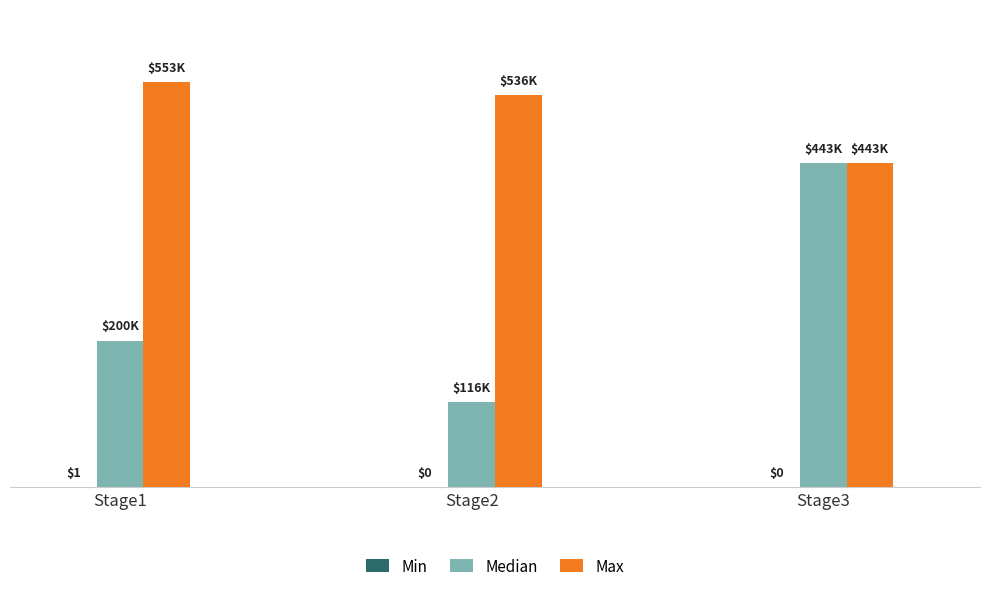

At how many categories does at least one series exceed 209913?

3